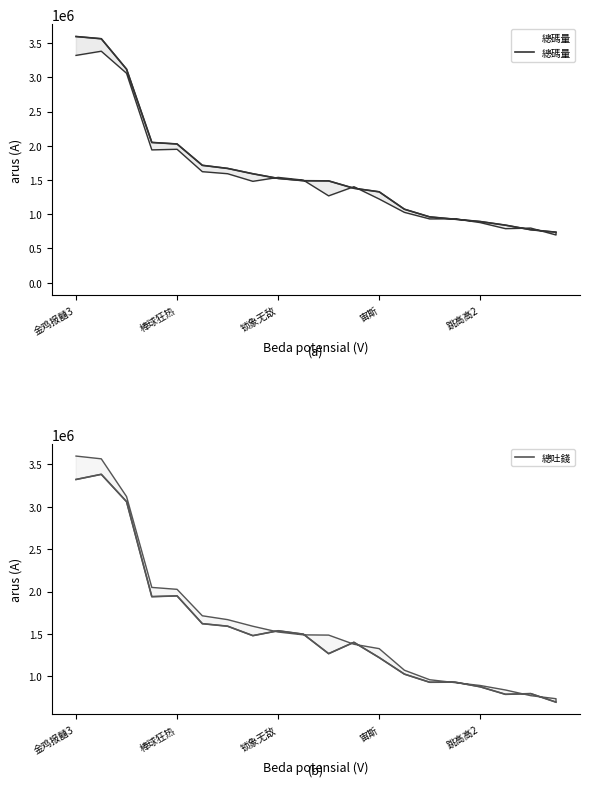

How many lines are shown in the chart?

2